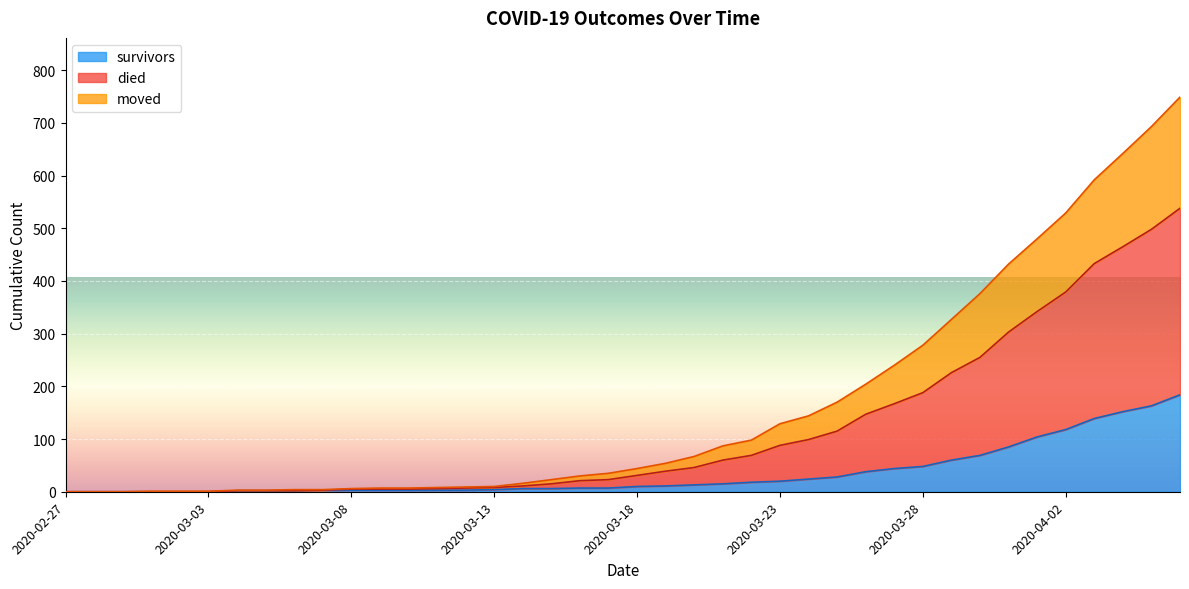

List the series in order of their overall mean, highest first.

died, moved, survivors